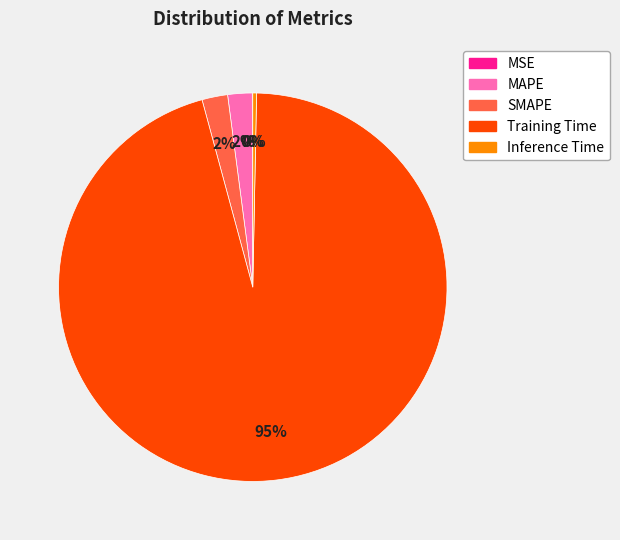

To the nearest percent, what is the combined percentage of Training Time and MAPE?

98%